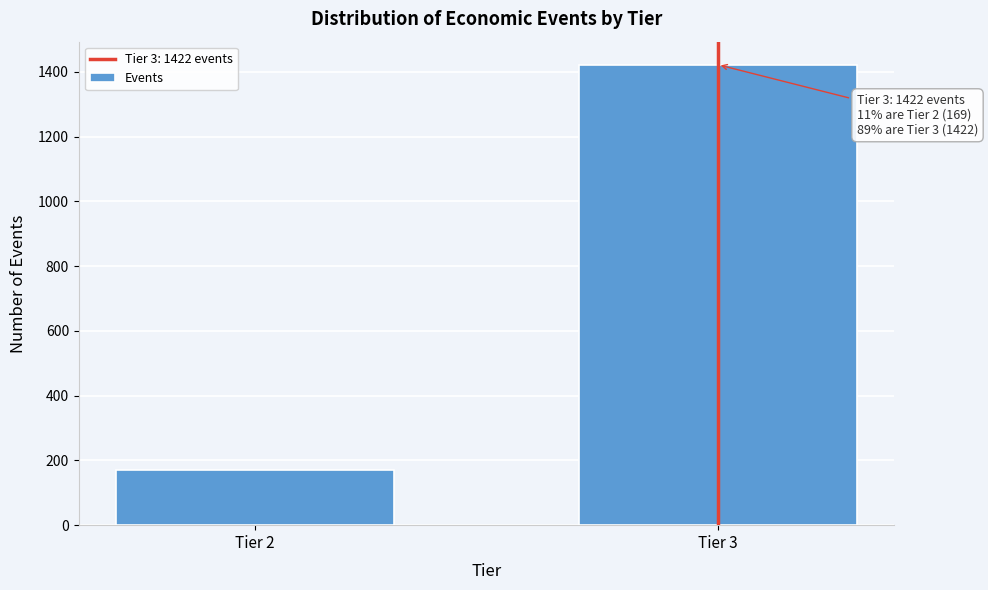

Reading right to left, what are all the values shown in this chart?

1422	169